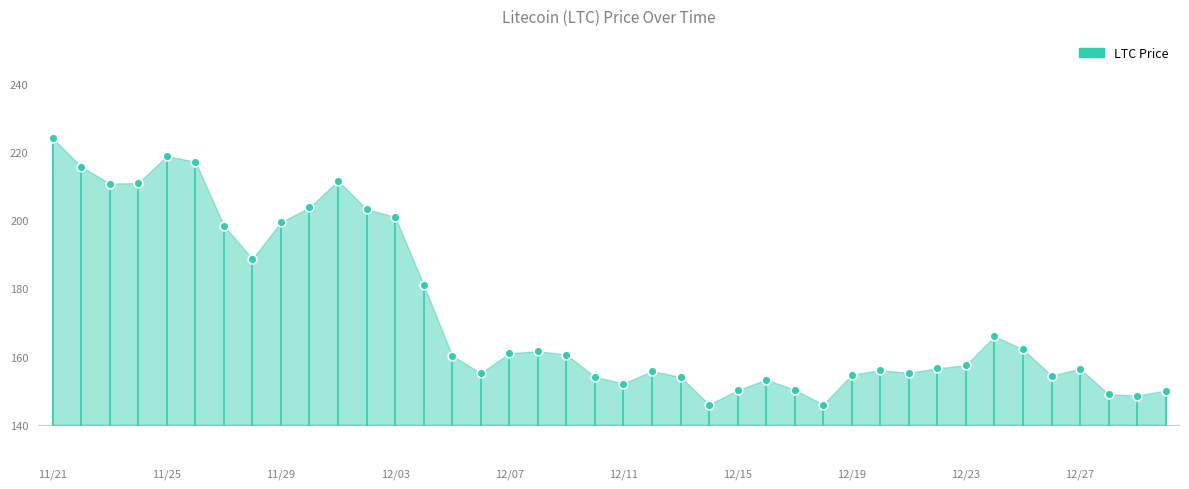

What is the range of Y values (max minus min)?

78.2